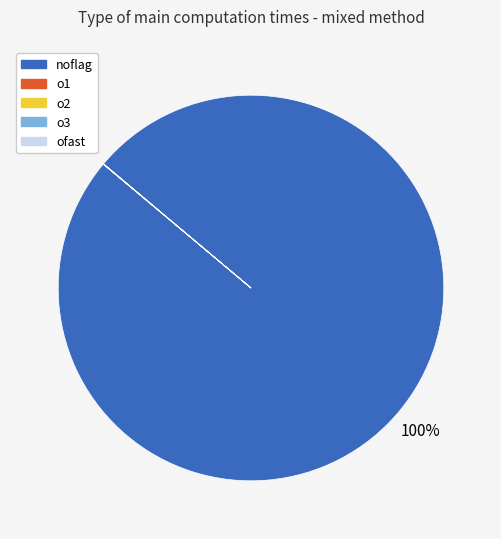

True or false: noflag accounts for 100% of the total.

True